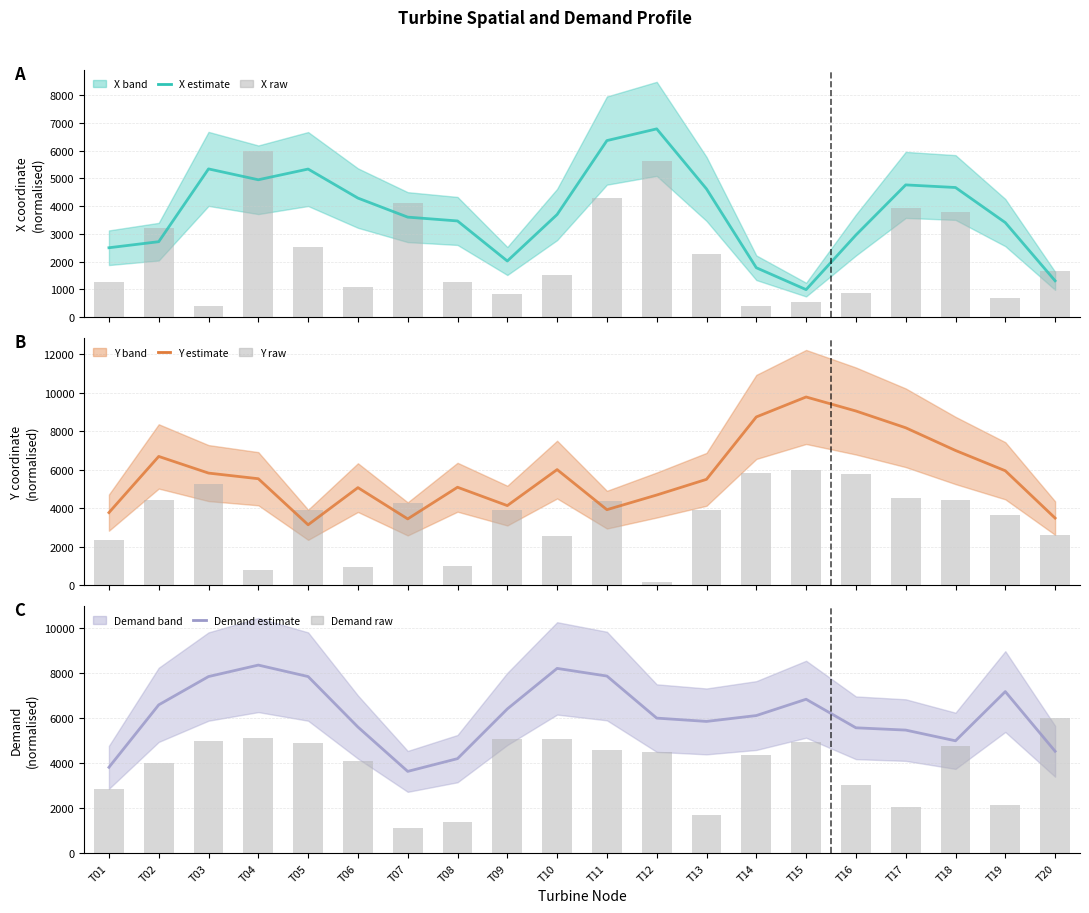

Which series has the largest range (max minus min)?

Y